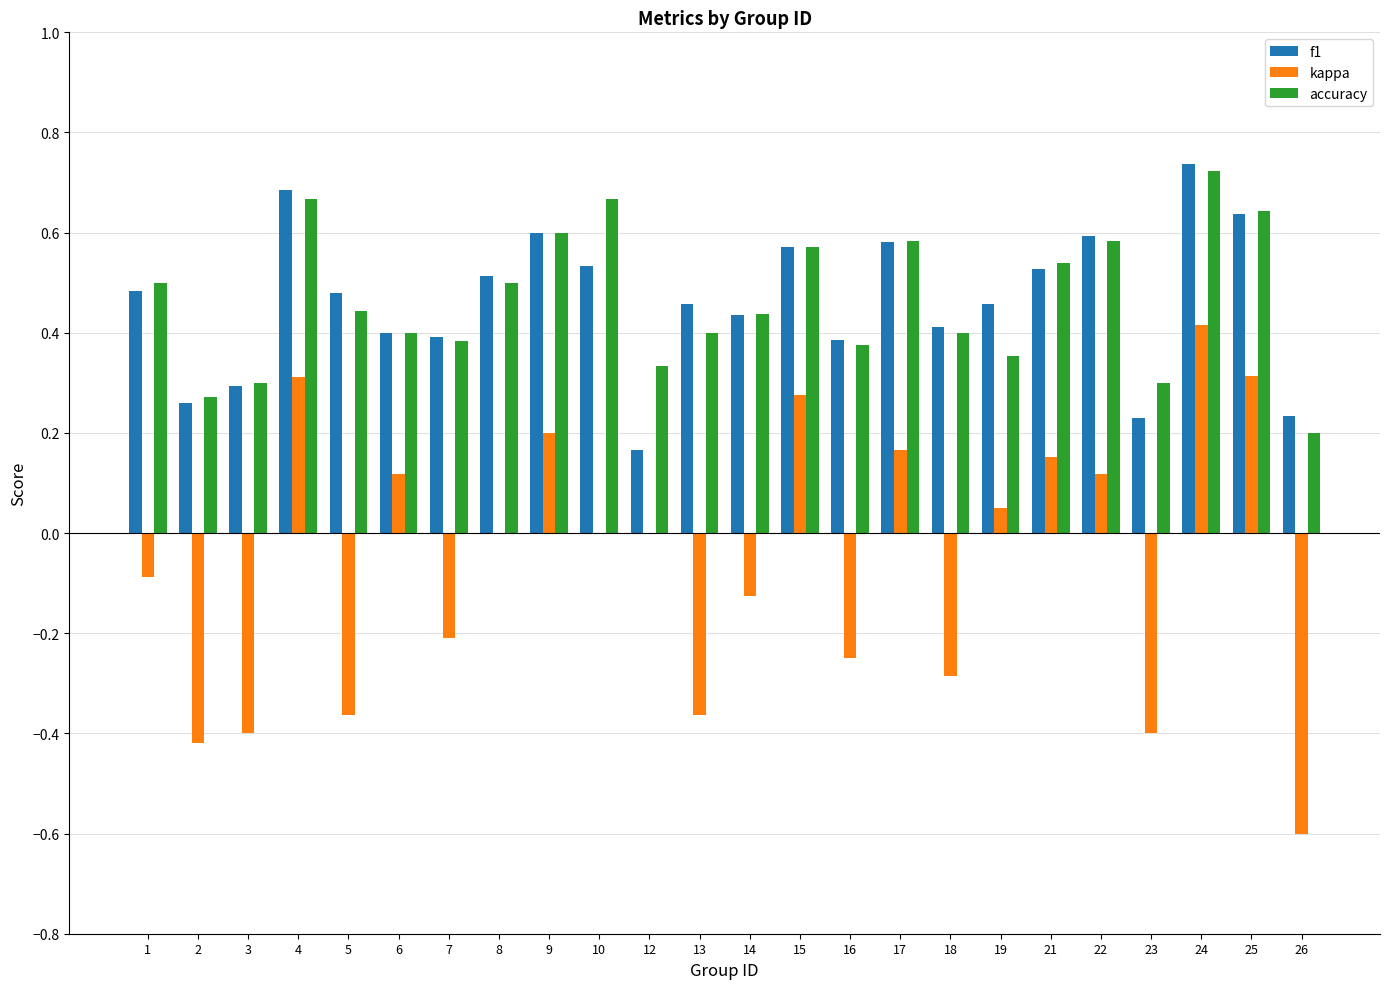

At which category is the sum across all series the highest?

24